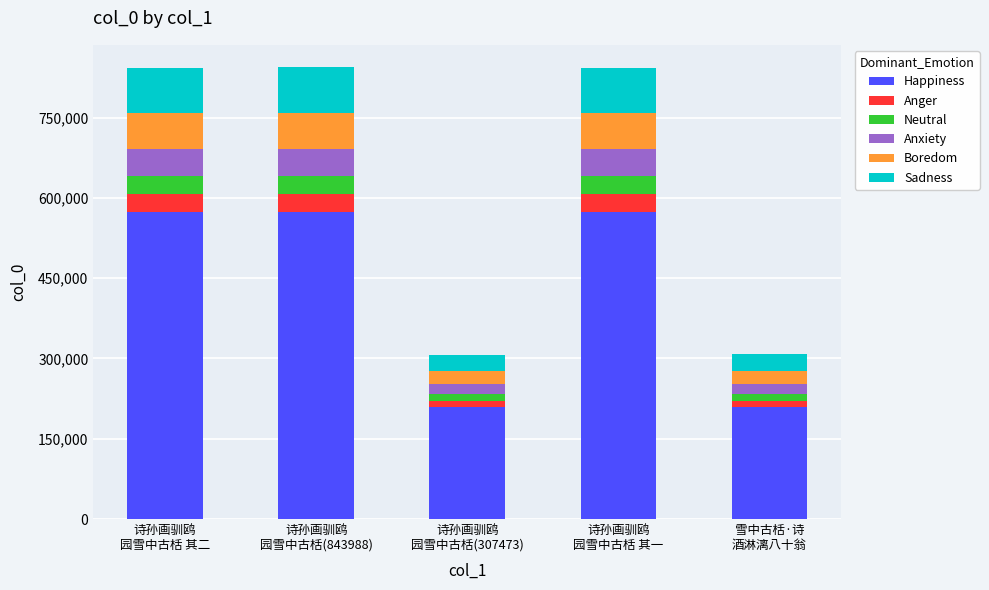

What is the maximum value for Happiness?

573911.8